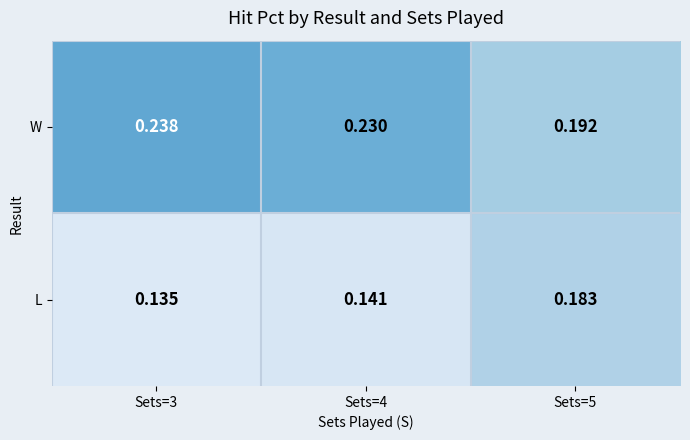

Which series has the largest total across all categories?

W